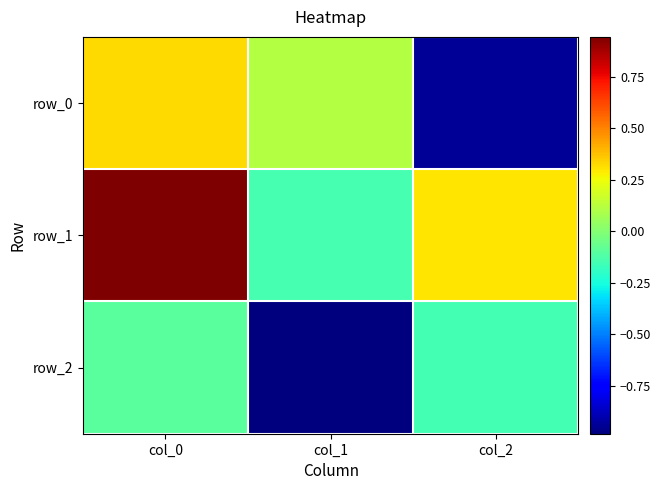

At which label is row_2 closest to 0?

col_0